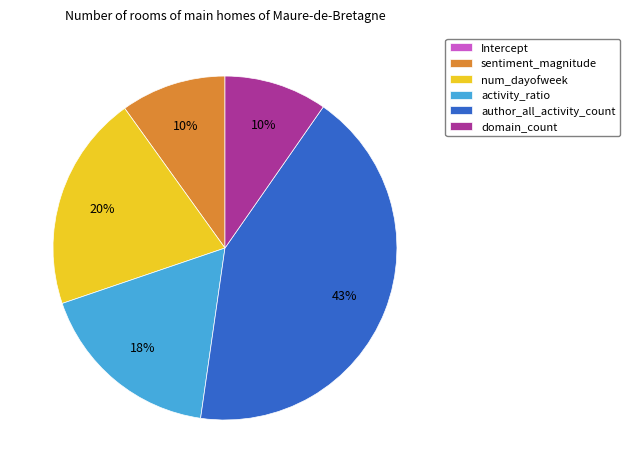

True or false: sentiment_magnitude accounts for 10% of the total.

True